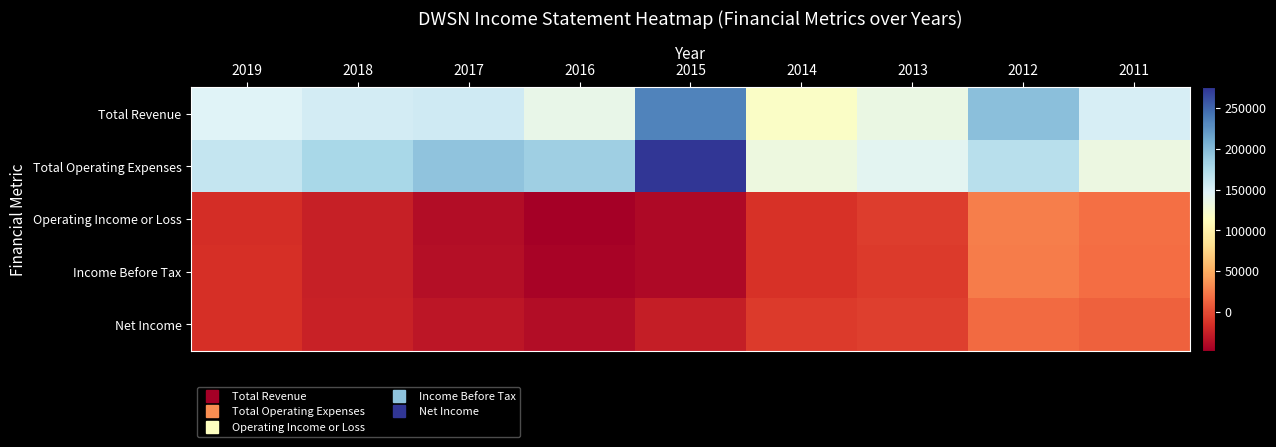

Reading left to right, extract all data points from this chart.

Total Revenue: 2019=145800	2018=154200	2017=156500	2016=137600	2015=234700	2014=118800	2013=134500	2012=196300	2011=151000
Total Operating Expenses: 2019=162000	2018=179200	2017=194500	2016=185100	2015=275400	2014=132400	2013=141900	2012=169500	2011=132900
Operating Income or Loss: 2019=-16200	2018=-25000	2017=-38000	2016=-47500	2015=-40700	2014=-13500	2013=-7400	2012=26800	2011=18200
Income Before Tax: 2019=-15500	2018=-25200	2017=-37100	2016=-44300	2015=-40000	2014=-14200	2013=-8500	2012=25600	2011=17400
Net Income: 2019=-15200	2018=-24400	2017=-31800	2016=-38300	2015=-26300	2014=-9500	2013=-6300	2012=15700	2011=10800